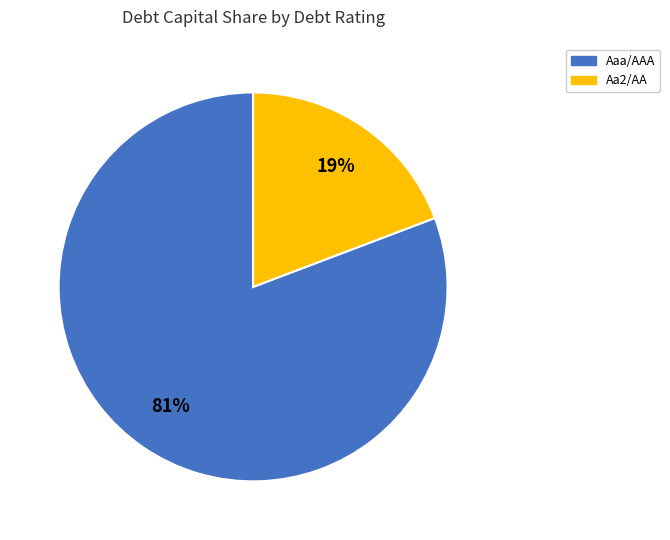

To the nearest percent, what percentage of the pie is Aa2/AA?

19%